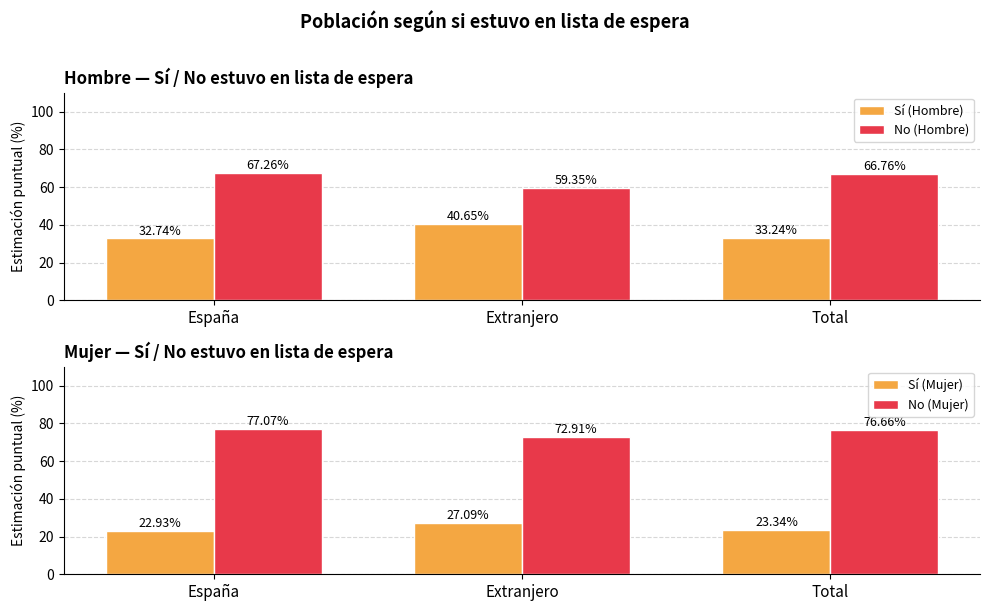

Is it true that No (Mujer) equals 72.9 at Extranjero?

True